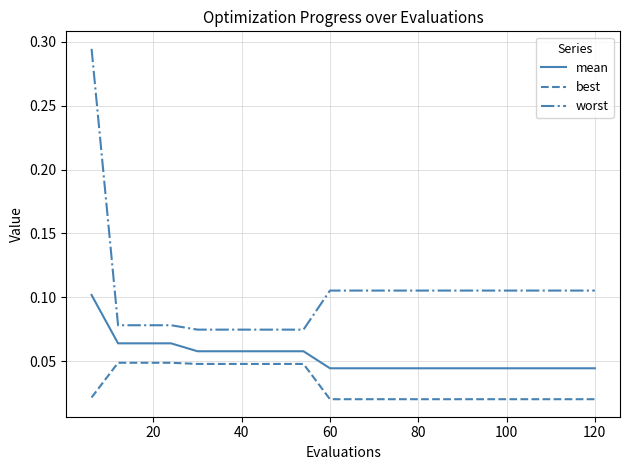

How many lines are shown in the chart?

3